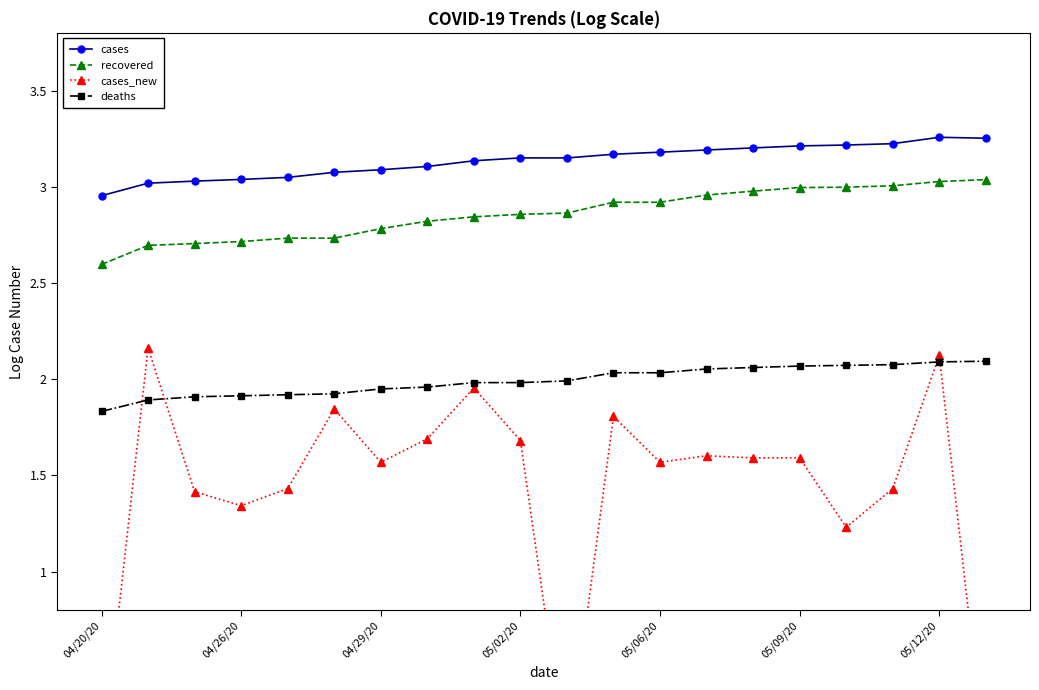

After their last crossing, which series has the higher values: deaths or cases_new?

deaths